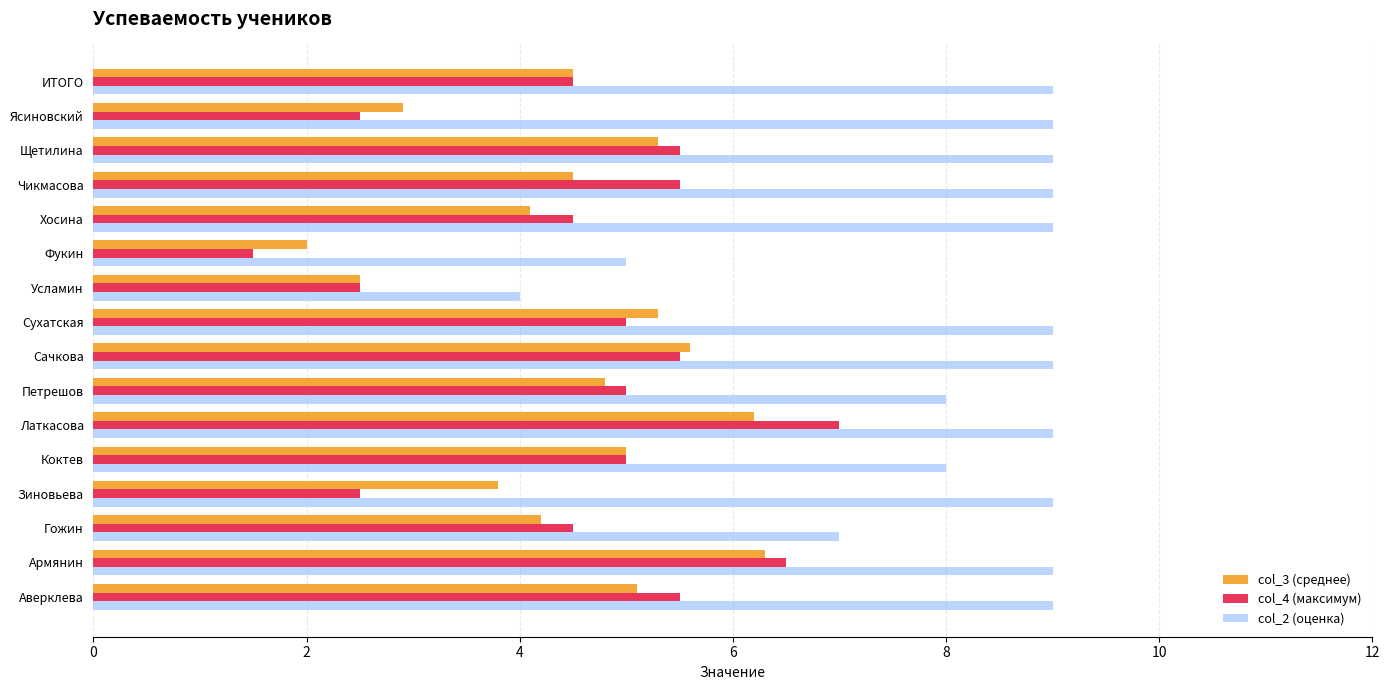

What is the difference between the highest and lowest values at Хосина?

4.9